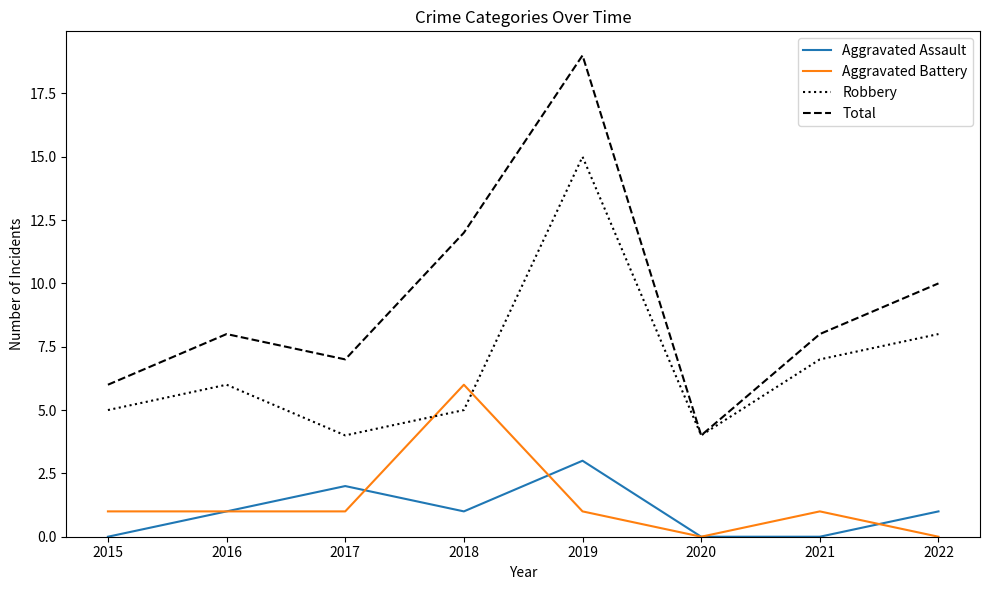

Reading left to right, what are all the values shown in this chart?

Aggravated Assault: 0	1	2	1	3	0	0	1
Aggravated Battery: 1	1	1	6	1	0	1	0
Robbery: 5	6	4	5	15	4	7	8
Total: 6	8	7	12	19	4	8	10